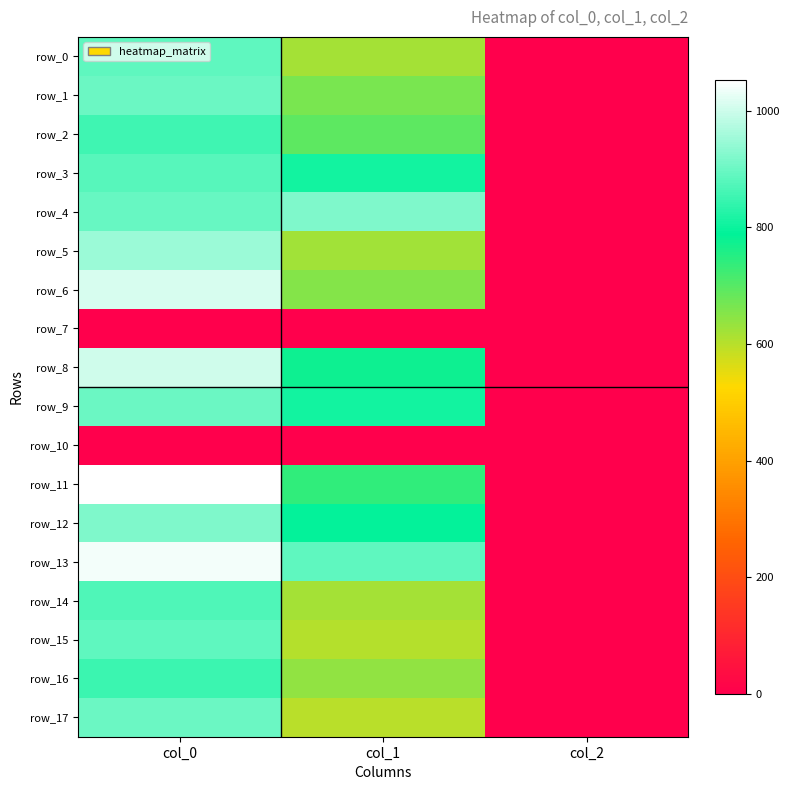

Which series has the largest total across all categories?

row_13